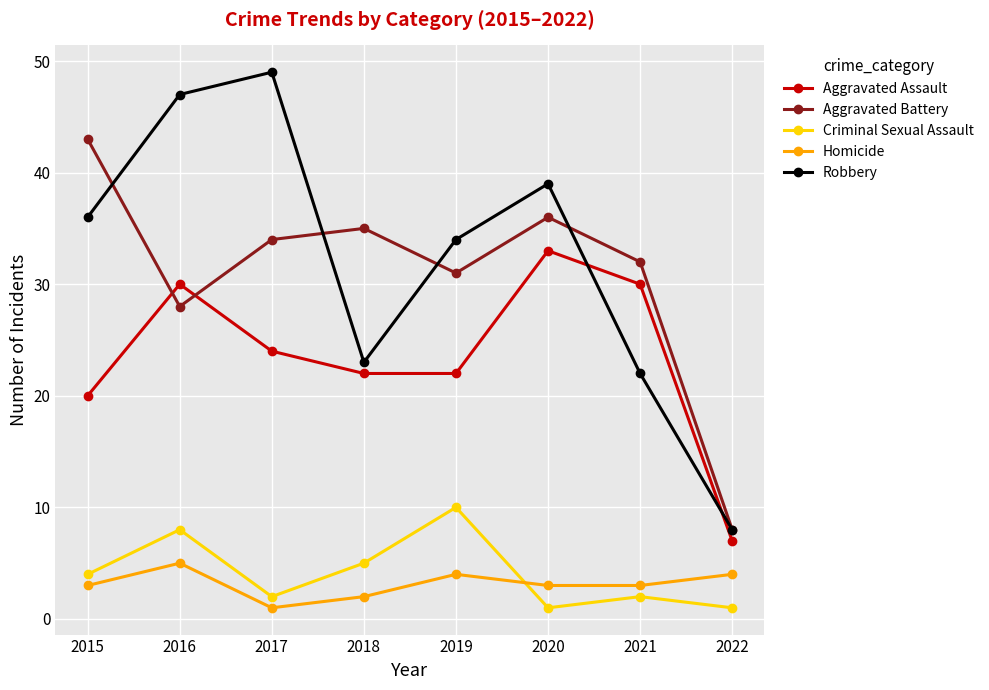

What is the difference between the highest and lowest values at 2017?

48